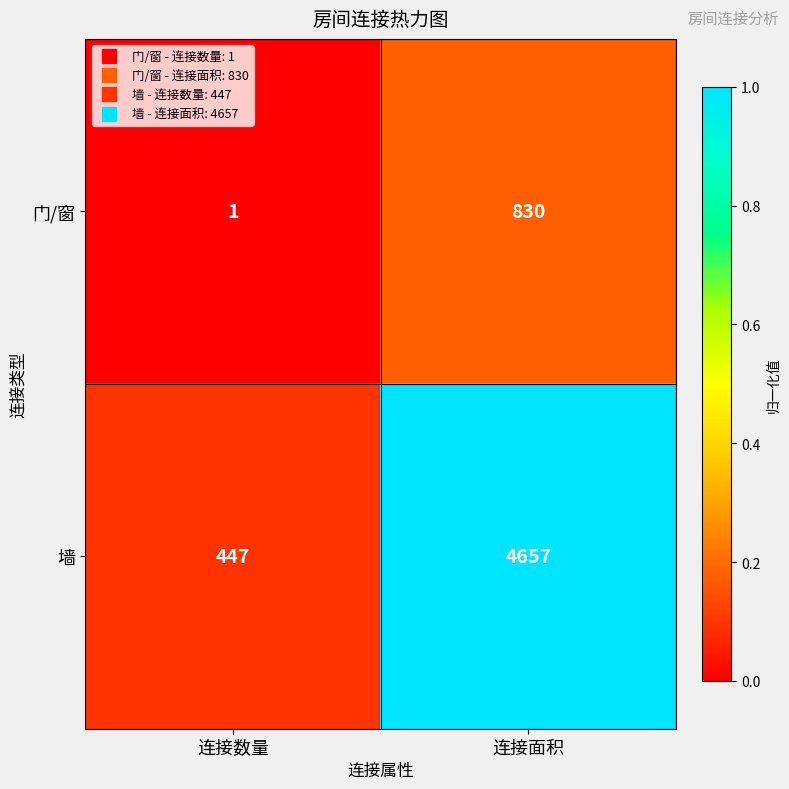

Between 连接数量 and 连接面积, which series saw the biggest shift?

墙